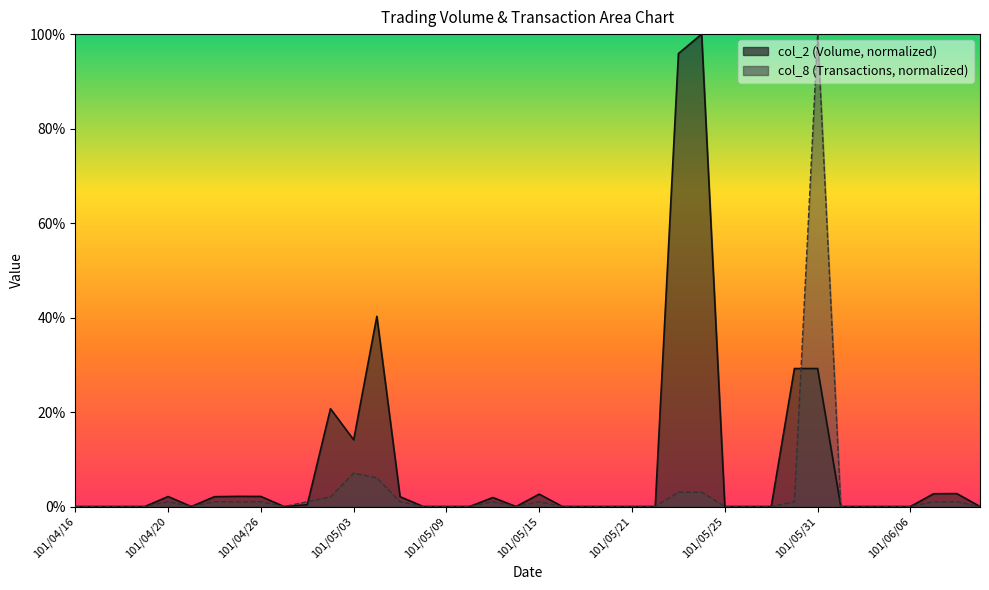

Where do col_2 and col_8 first cross each other?

101/04/30 and 101/05/02